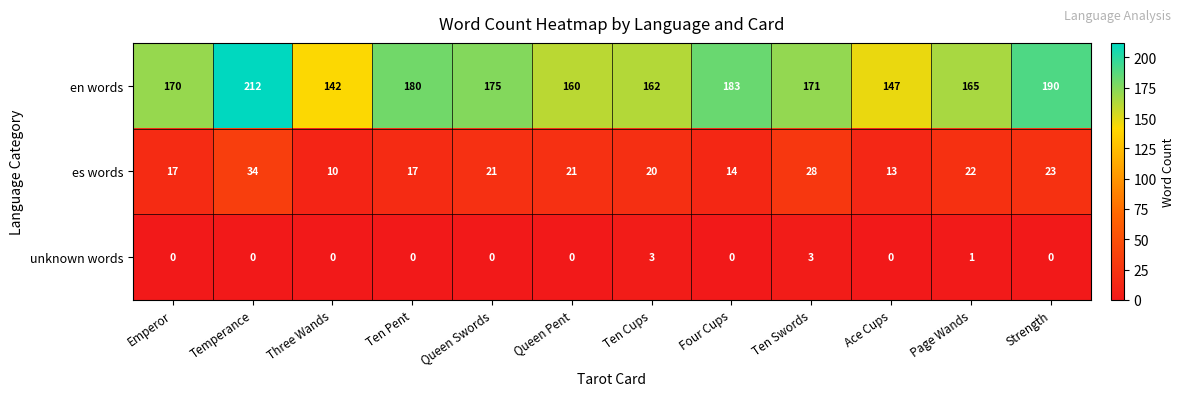

How many distinct data groups are displayed?

3